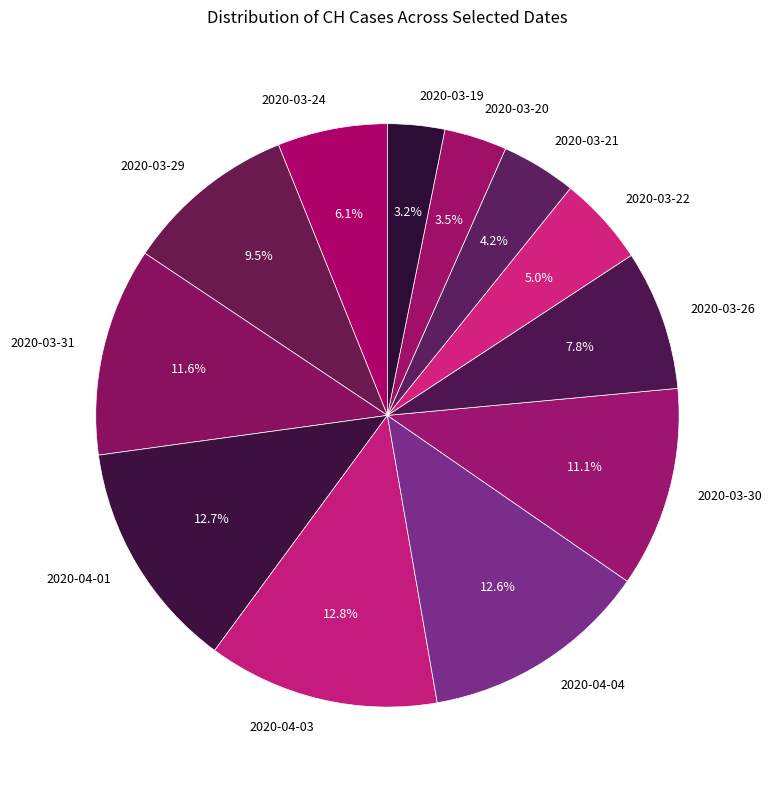

What is the ratio of the value at 2020-04-01 to the value at 2020-03-30?

1.1